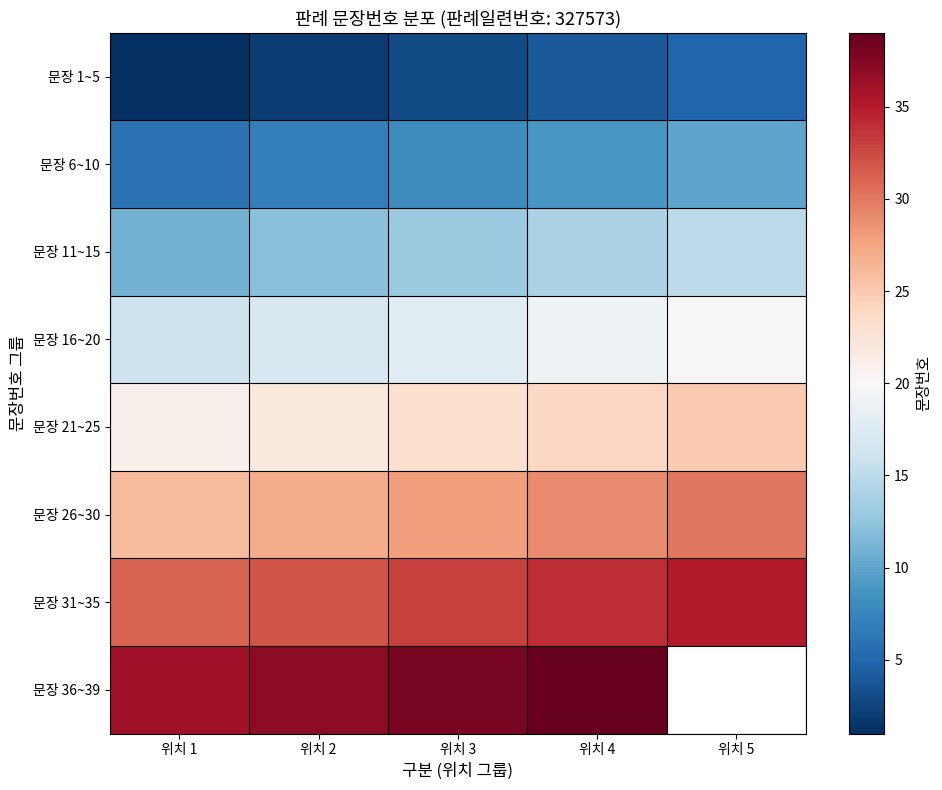

Rank the series at 위치 2 from lowest to highest value.

문장 1~5, 문장 6~10, 문장 11~15, 문장 16~20, 문장 21~25, 문장 26~30, 문장 31~35, 문장 36~39